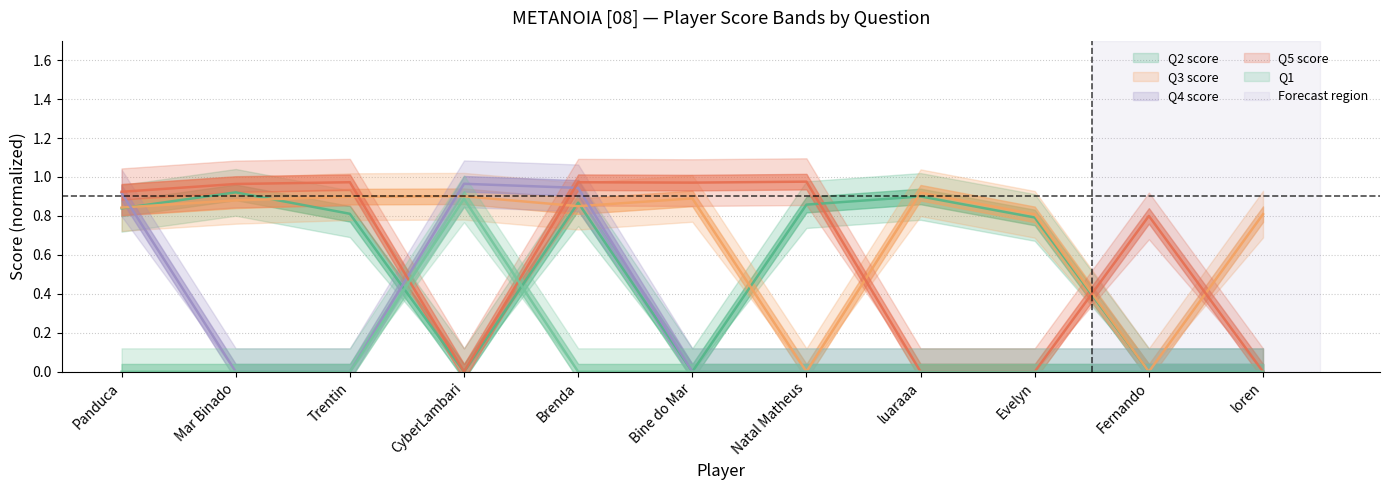

After their last crossing, which series has the higher values: Q2 score or Q5 score?

Q5 score